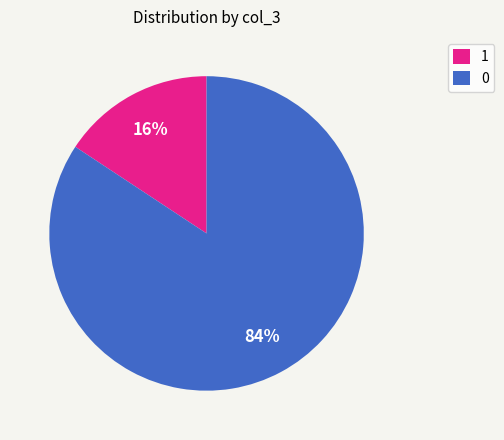

To the nearest percent, what is the average slice percentage?

50%